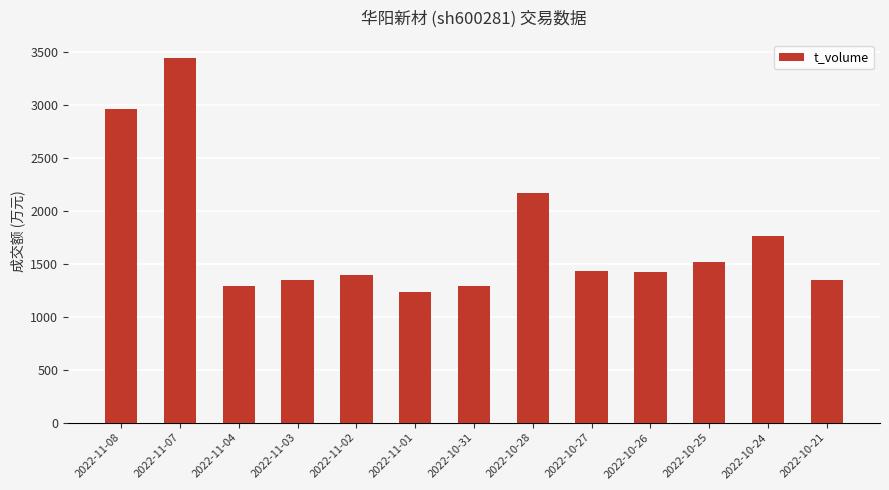

What is the label of the 13th bar from the left?

2022-10-21